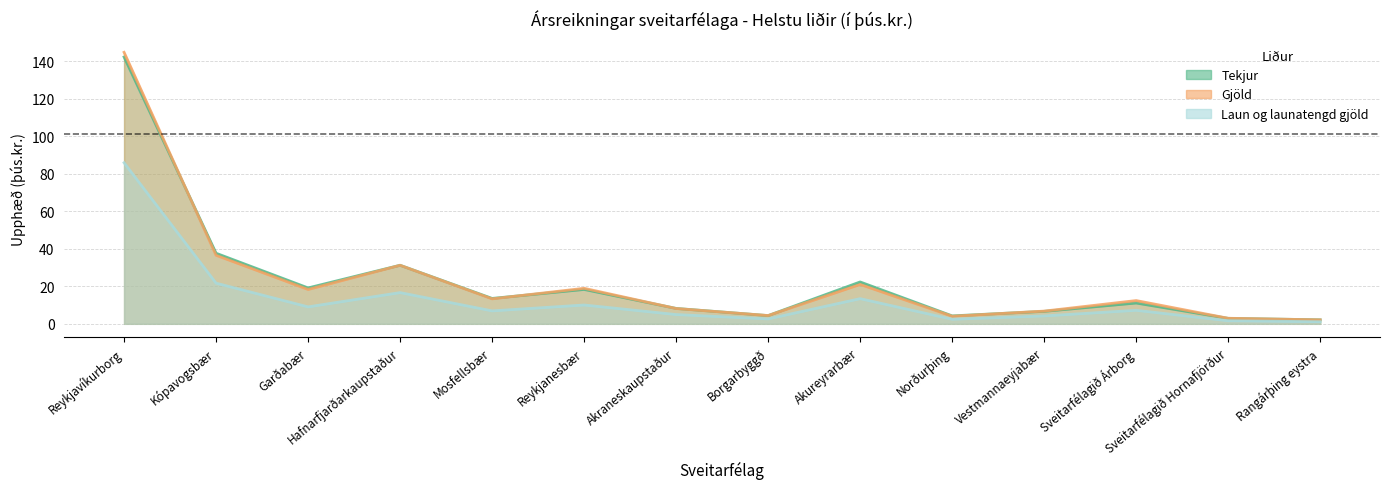

Rank the series by their maximum value, from highest to lowest.

Gjöld, Tekjur, Laun og launatengd gjöld